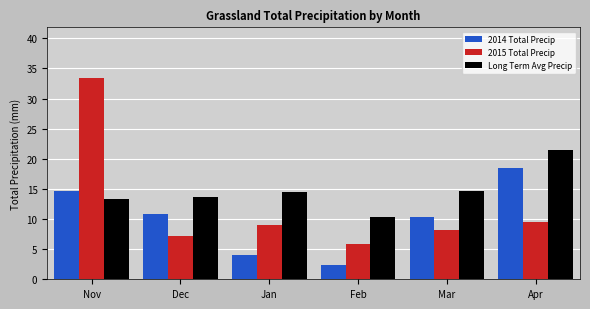

True or false: 2014 Total Precip has a value of 2.3 at Feb.

True